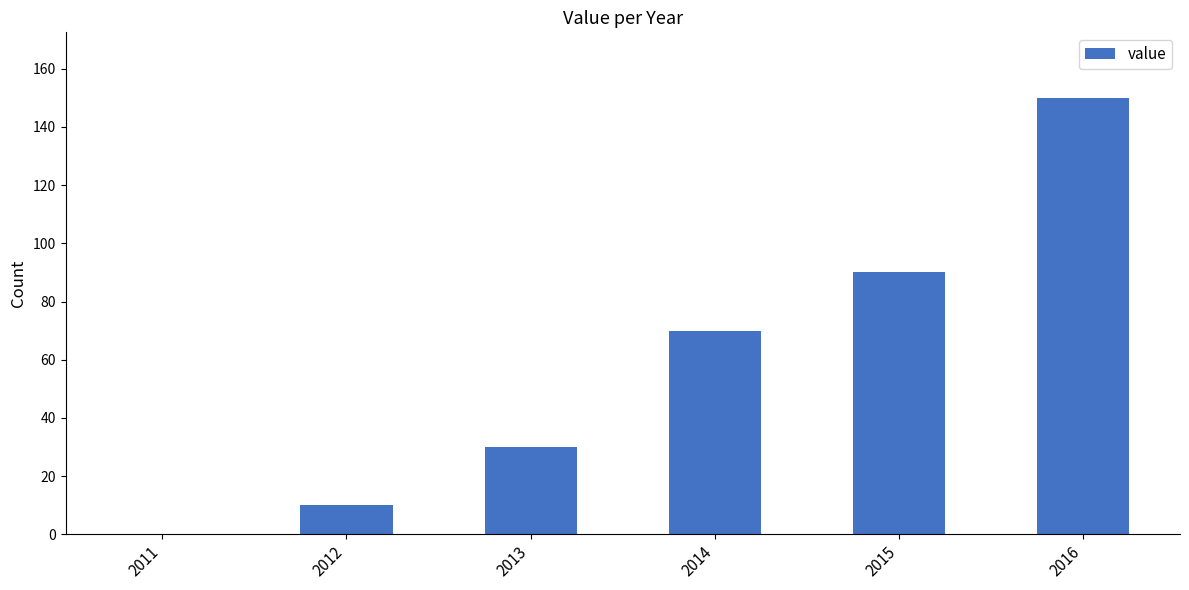

How many positive values are there?

5